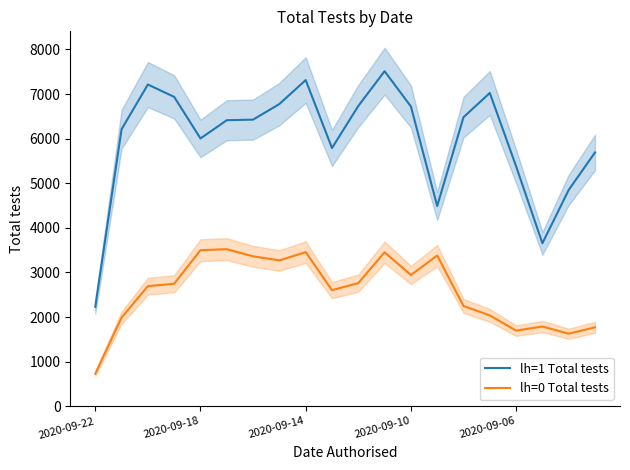

What is the minimum value for lh=0 Total tests?

727